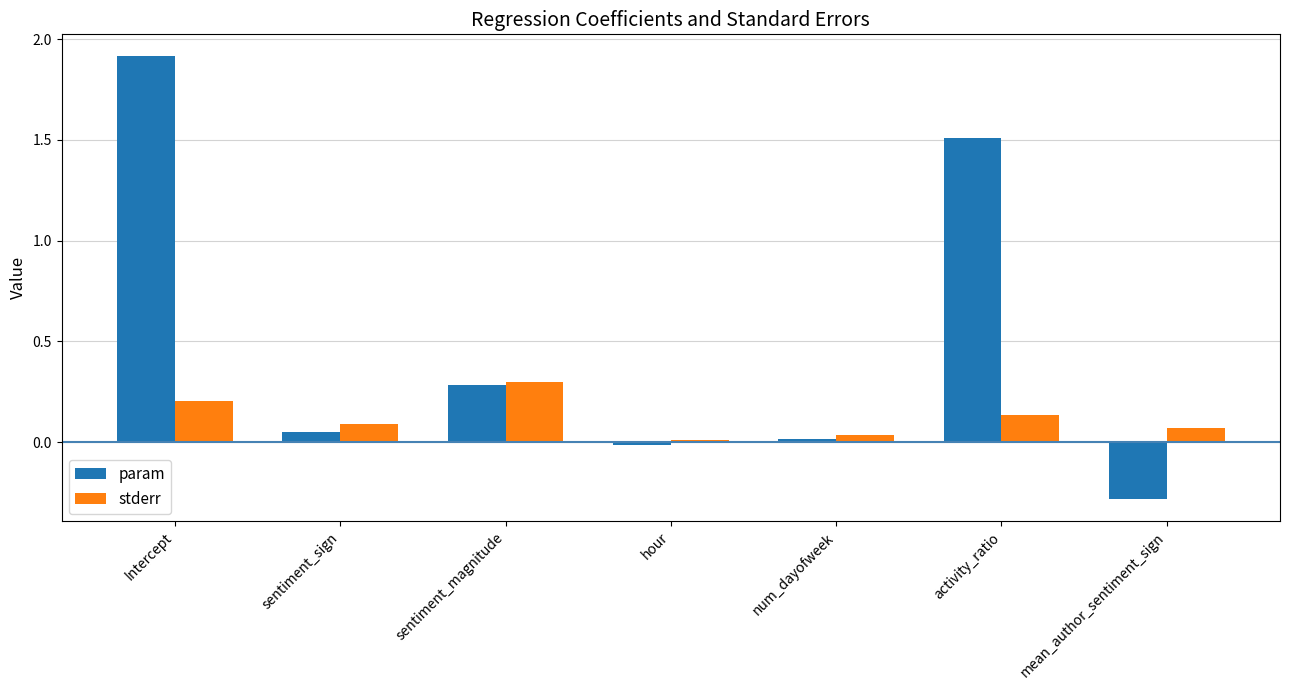

Between Intercept and sentiment_magnitude, which series saw the biggest shift?

param